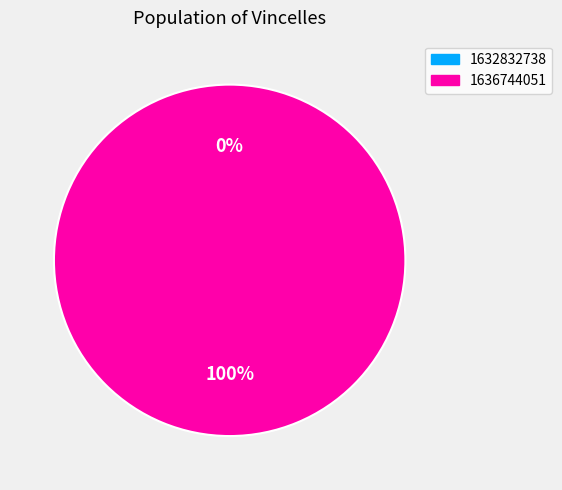

To the nearest percent, what is the difference between the largest and smallest slice percentages?

100%